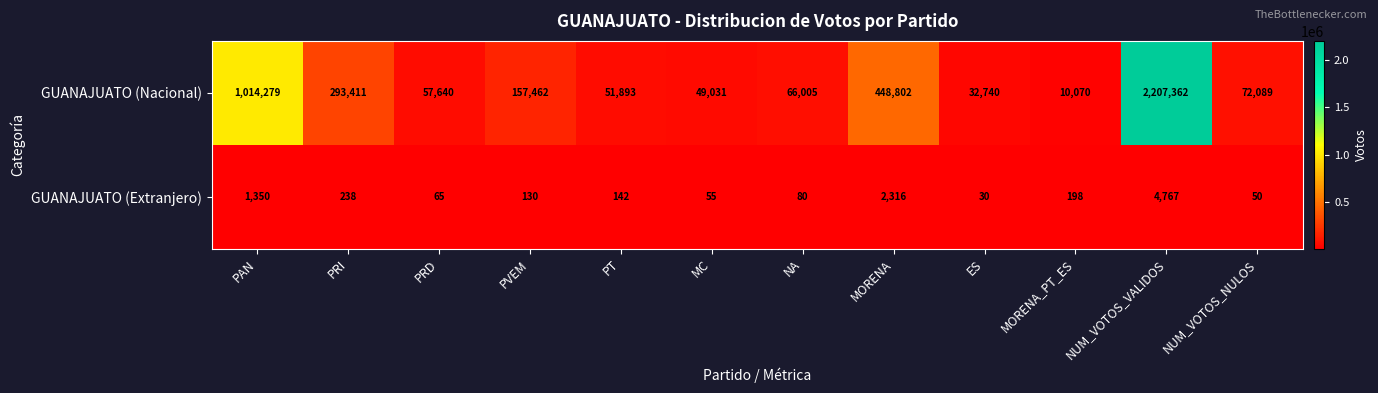

At which category is the sum across all series the highest?

NUM_VOTOS_VALIDOS